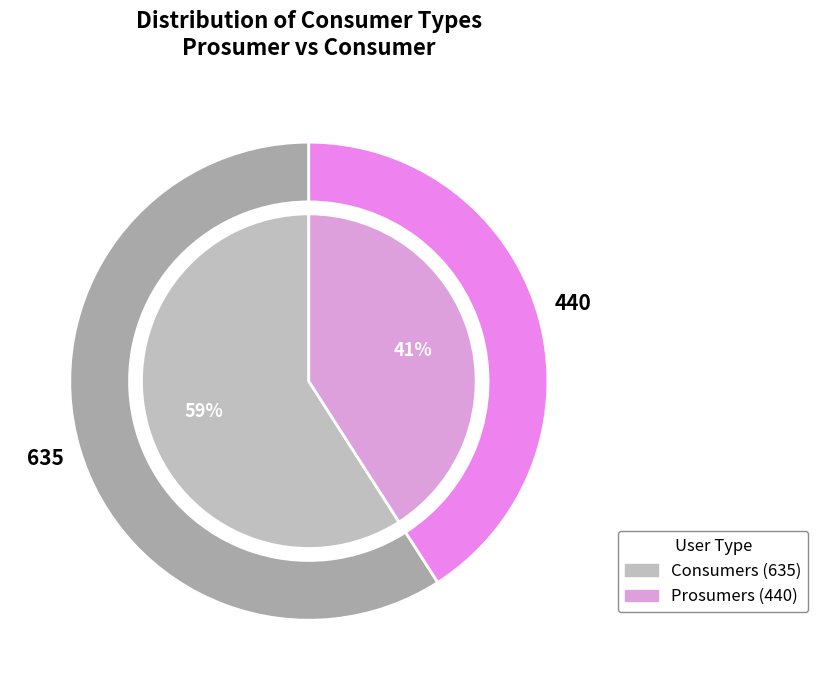

Which has a higher value, Prosumers or Consumers?

Consumers